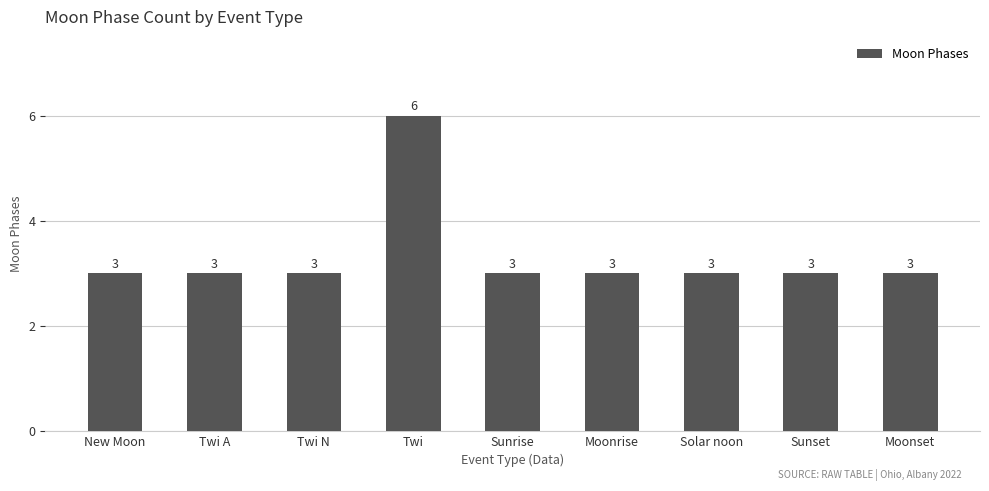

Reading left to right, list all the values displayed in this chart.

New Moon=3	Twi A=3	Twi N=3	Twi=6	Sunrise=3	Moonrise=3	Solar noon=3	Sunset=3	Moonset=3